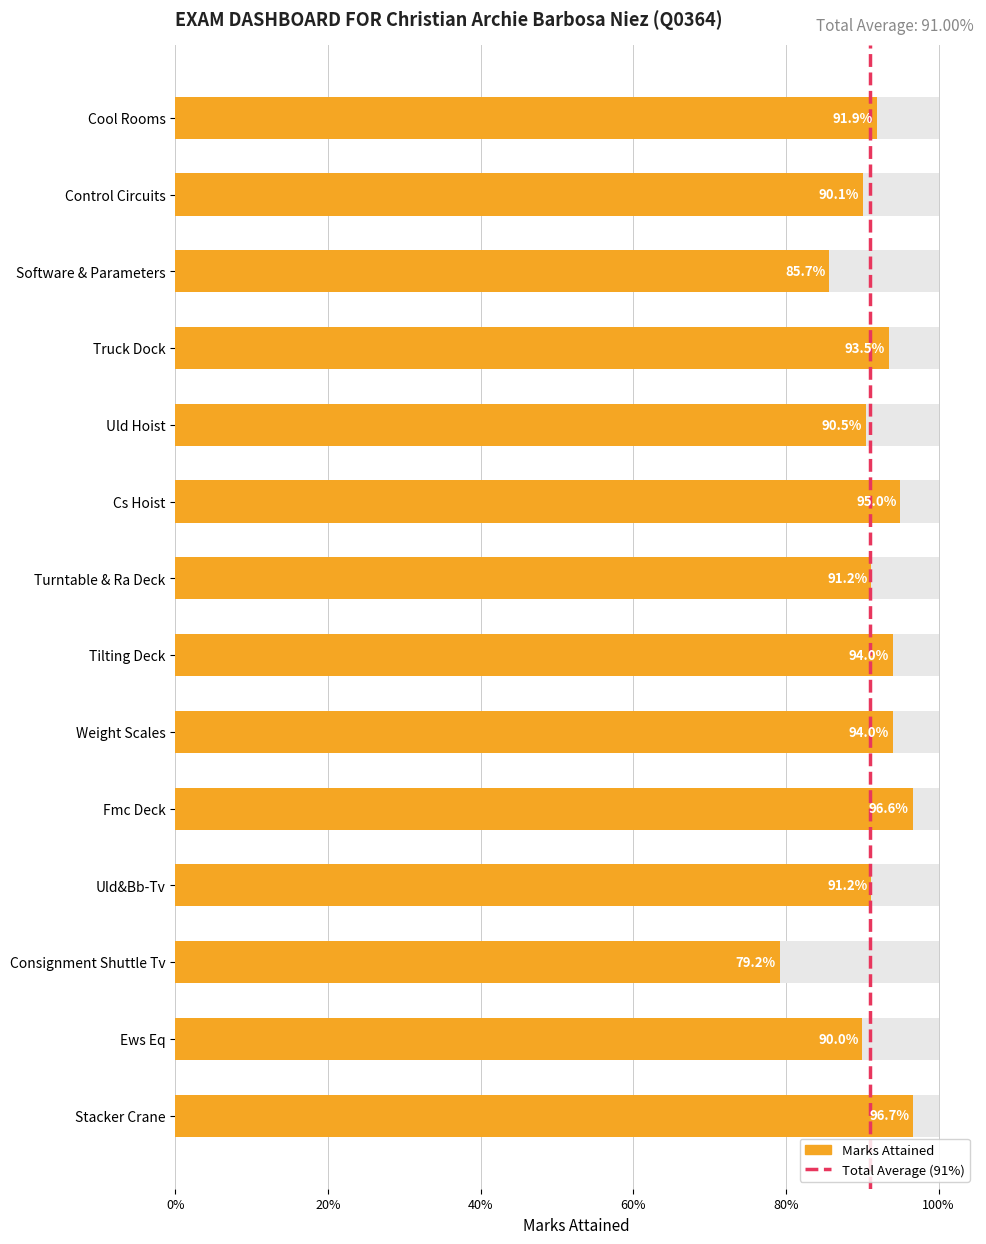

Does the chart contain any negative values?

No